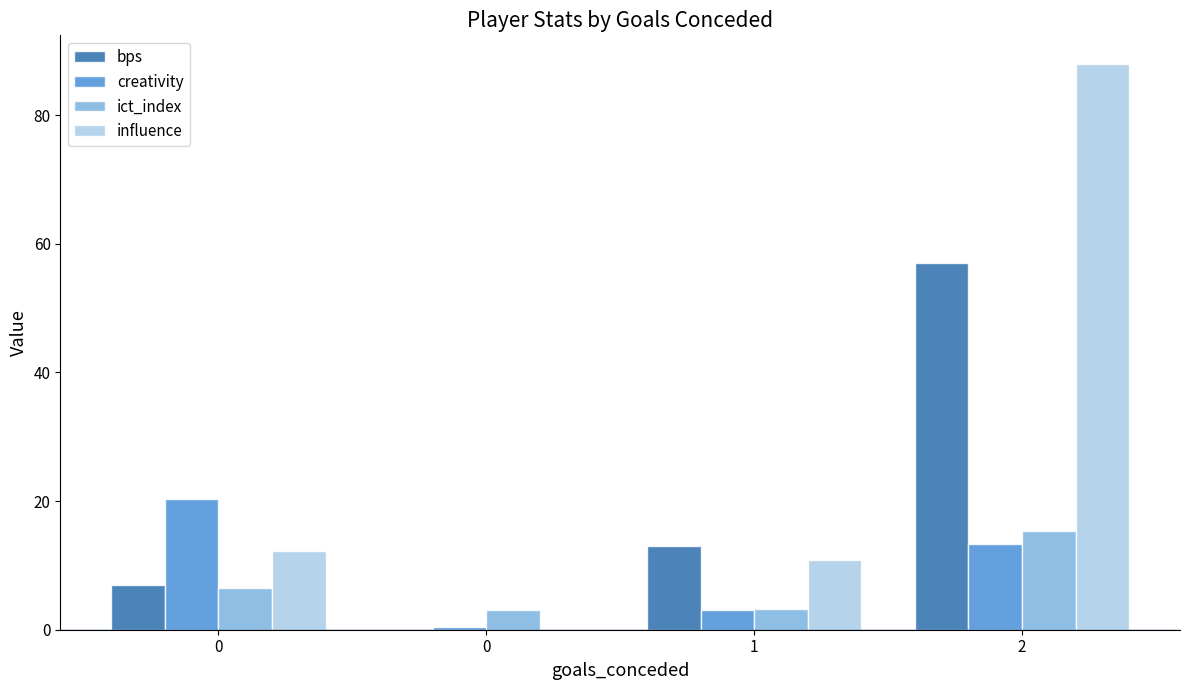

What is the value of the ict_index bar at the 4th from the left?

15.4